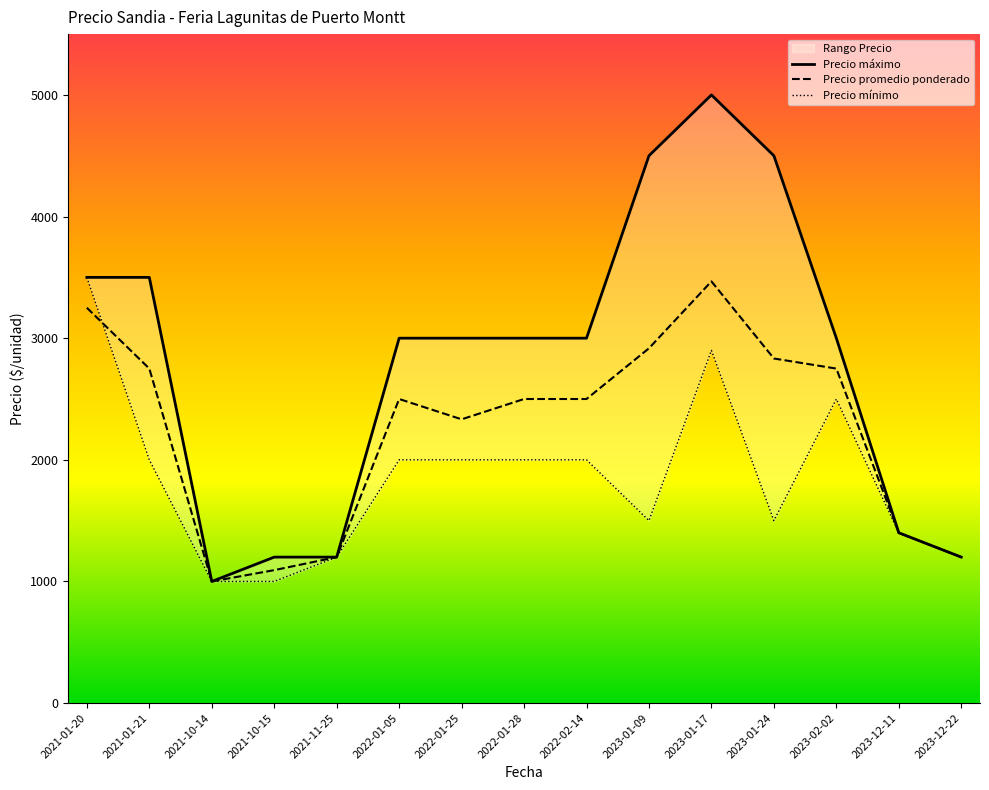

How many data points in Precio máximo are less than 3000?

5